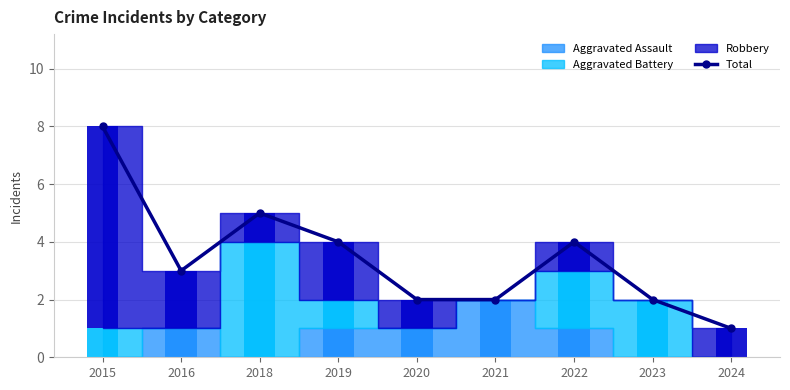

What is the minimum value shown in the chart?

1